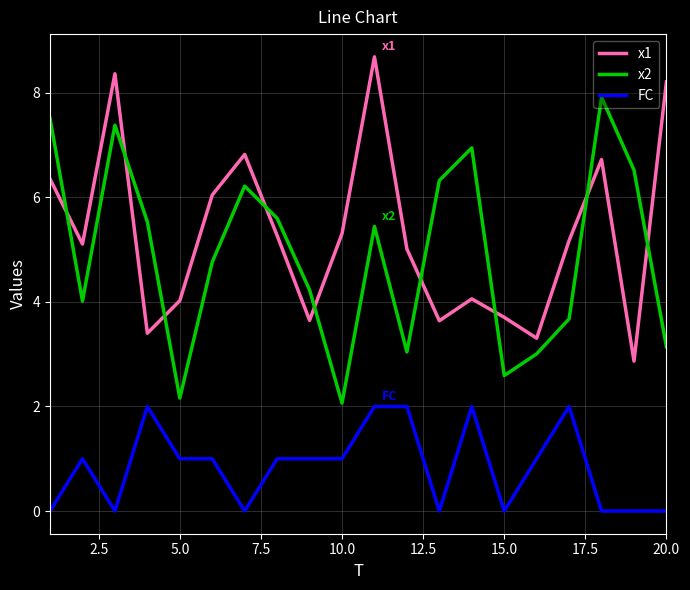

True or false: x1 and FC cross at least once.

False